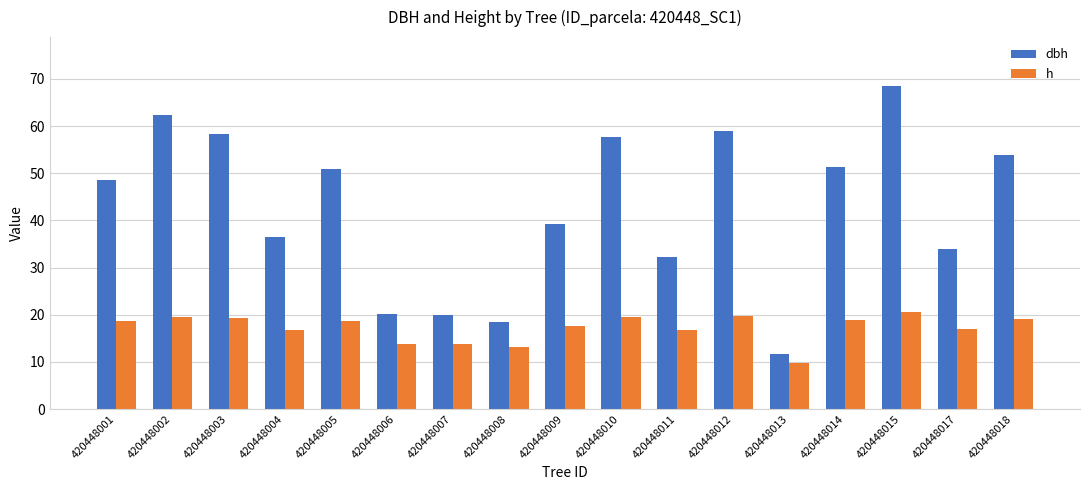

What is the difference between the dbh values at 420448010 and 420448004?

21.1